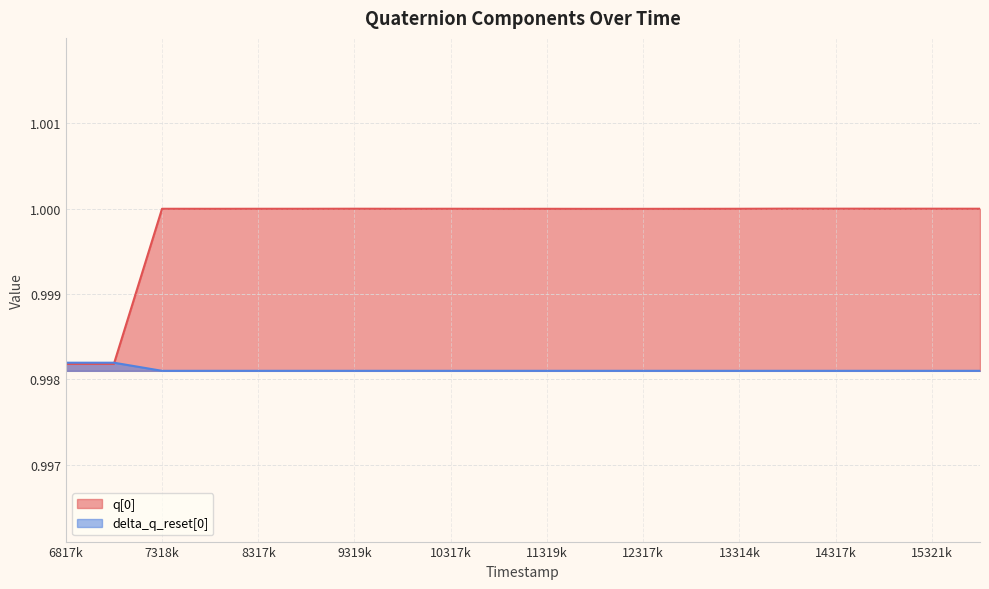

Reading left to right, extract all data points from this chart.

q[0]: 1.0	1.0	1.0	1.0	1.0	1.0	1.0	1.0	1.0	1.0	1.0	1.0	1.0	1.0	1.0	1.0	1.0	1.0	1.0	1.0
delta_q_reset[0]: 1.0	1.0	1.0	1.0	1.0	1.0	1.0	1.0	1.0	1.0	1.0	1.0	1.0	1.0	1.0	1.0	1.0	1.0	1.0	1.0